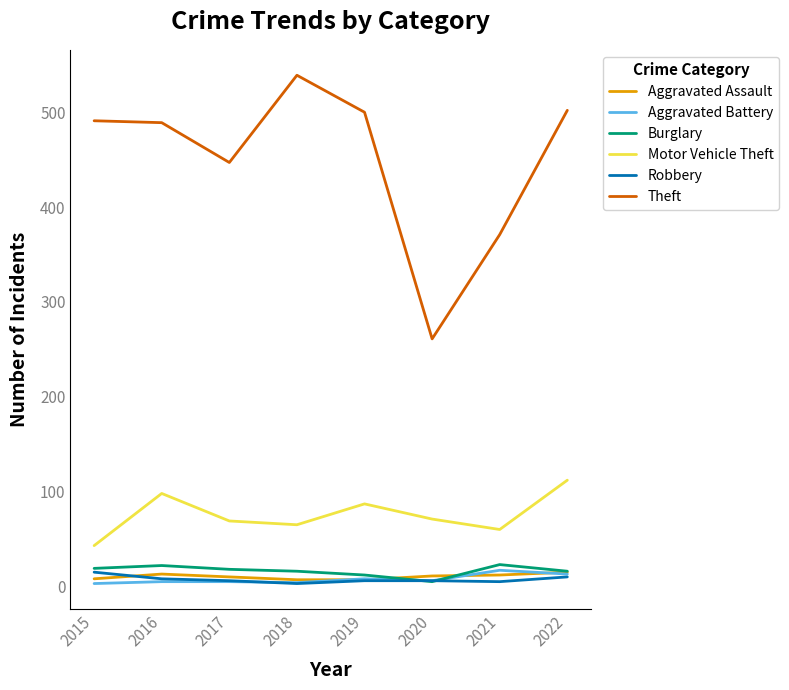

The value of Theft at 2018 is 539. True or false?

True